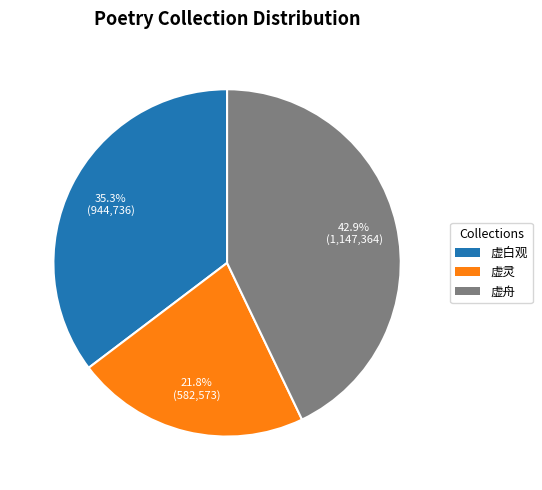

Is there any slice that represents more than half of the pie?

No